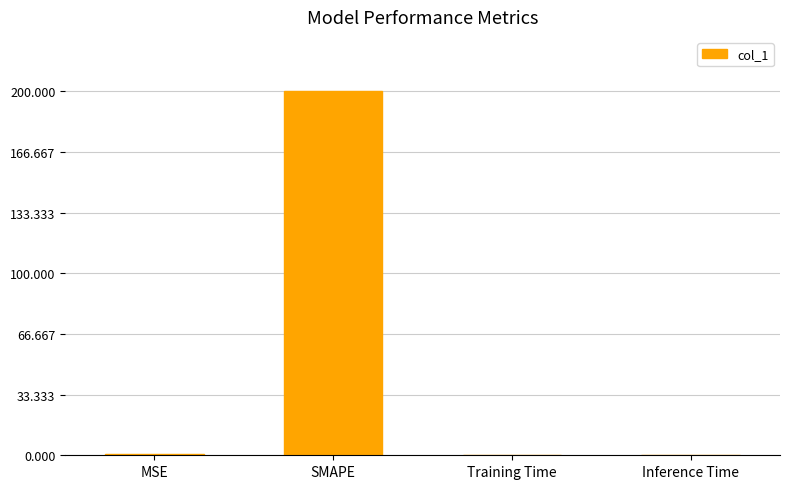

At which category does the chart reach its peak across all series?

SMAPE